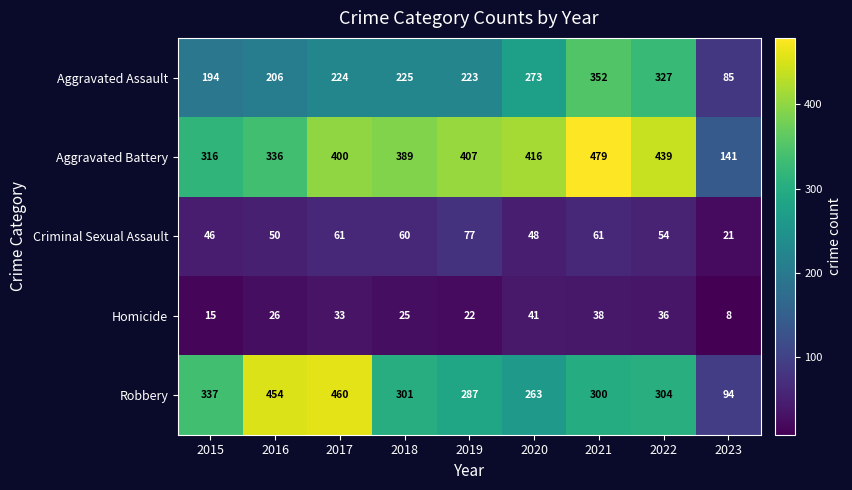

At which category is the sum across all series the highest?

2021